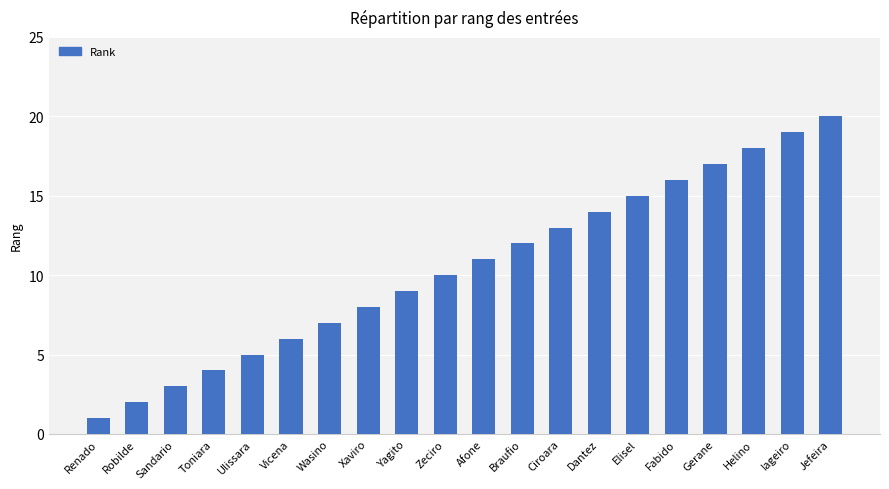

List the labels in order of value, largest first.

Jefeira, Iageiro, Helino, Gerane, Fabido, Elisel, Dantez, Ciroara, Braufio, Afone, Zeciro, Yagito, Xaviro, Wasino, Vicena, Ulissara, Toniara, Sandario, Robilde, Renado